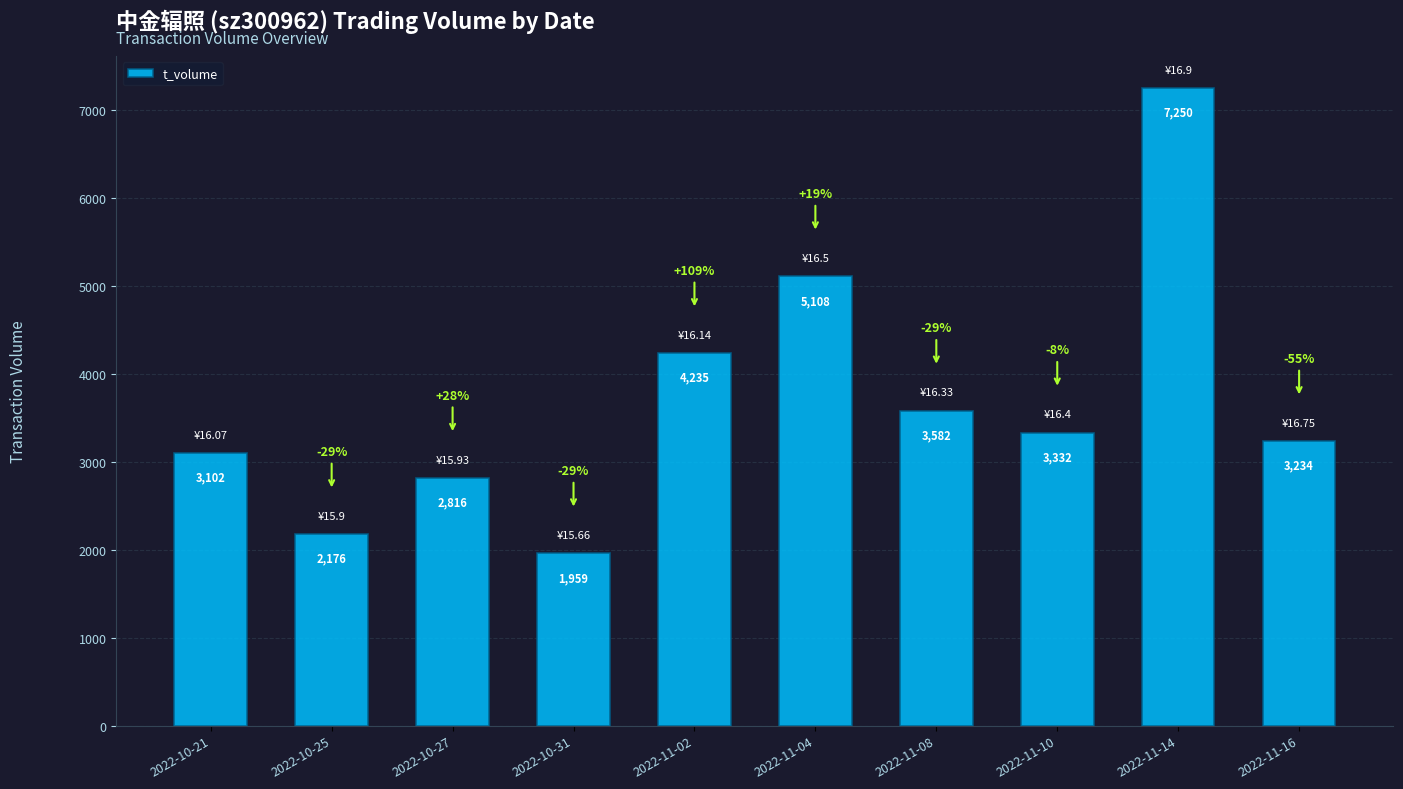

What position from the left is 2022-11-14?

9